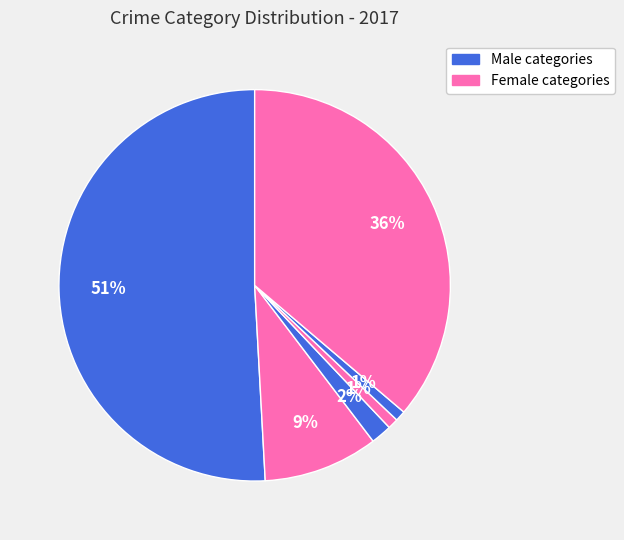

How many slices are in this pie chart?

6